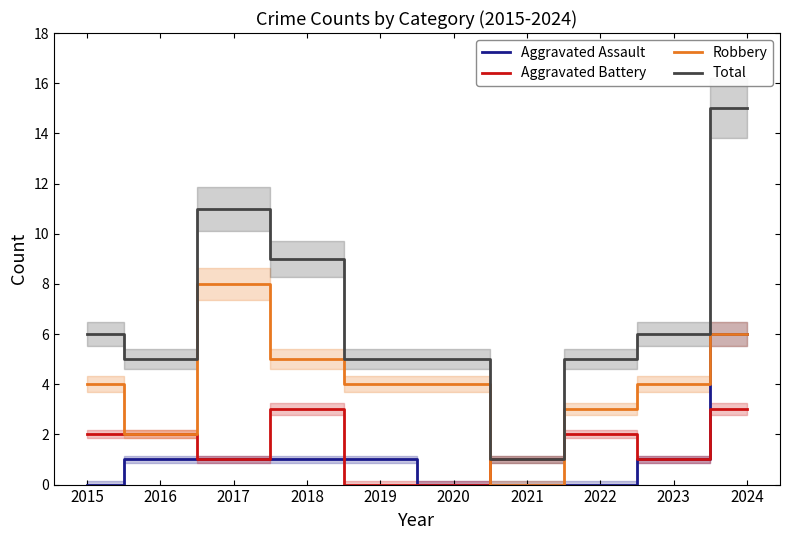

The Aggravated Battery series shows 0 at 2017. True or false?

False